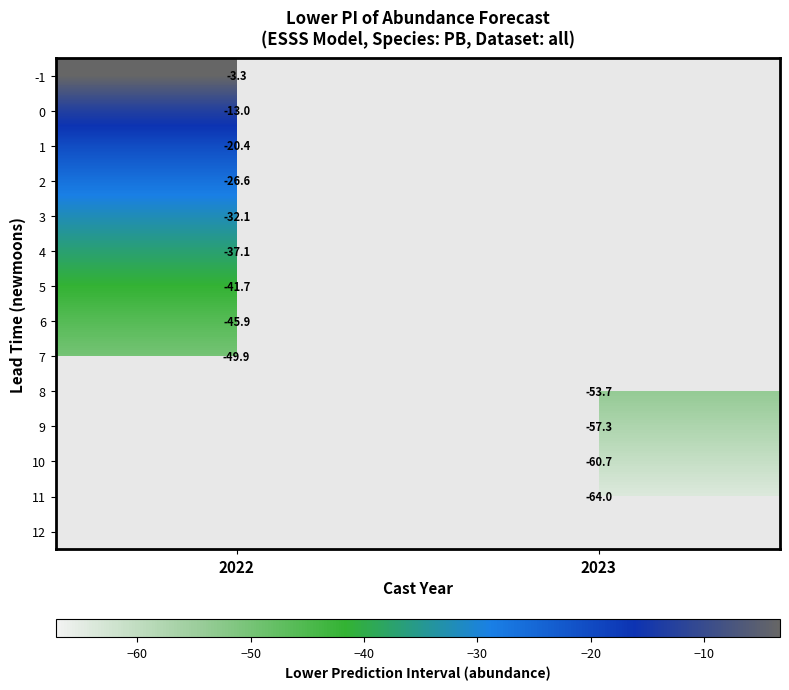

Which label corresponds to the largest value in the chart?

2022